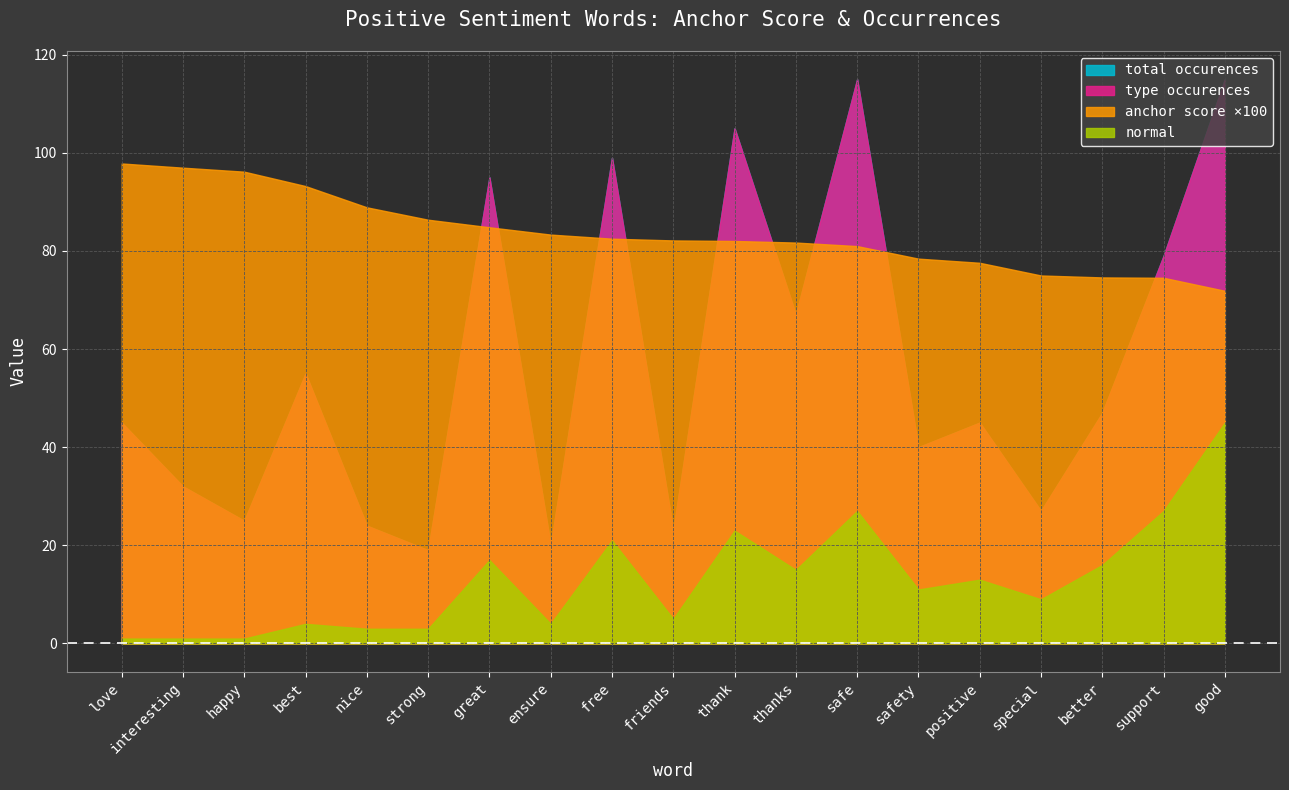

True or false: total occurences has a value of 25.9 at thanks.

False